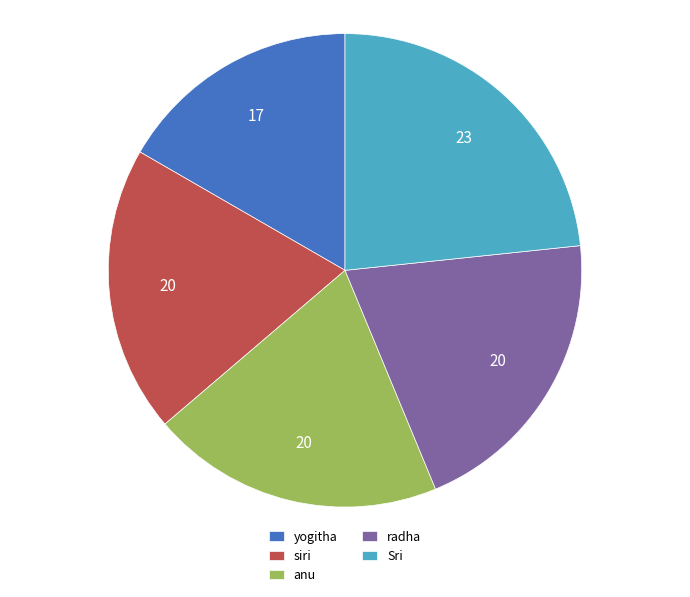

Is anu the majority of the pie?

No